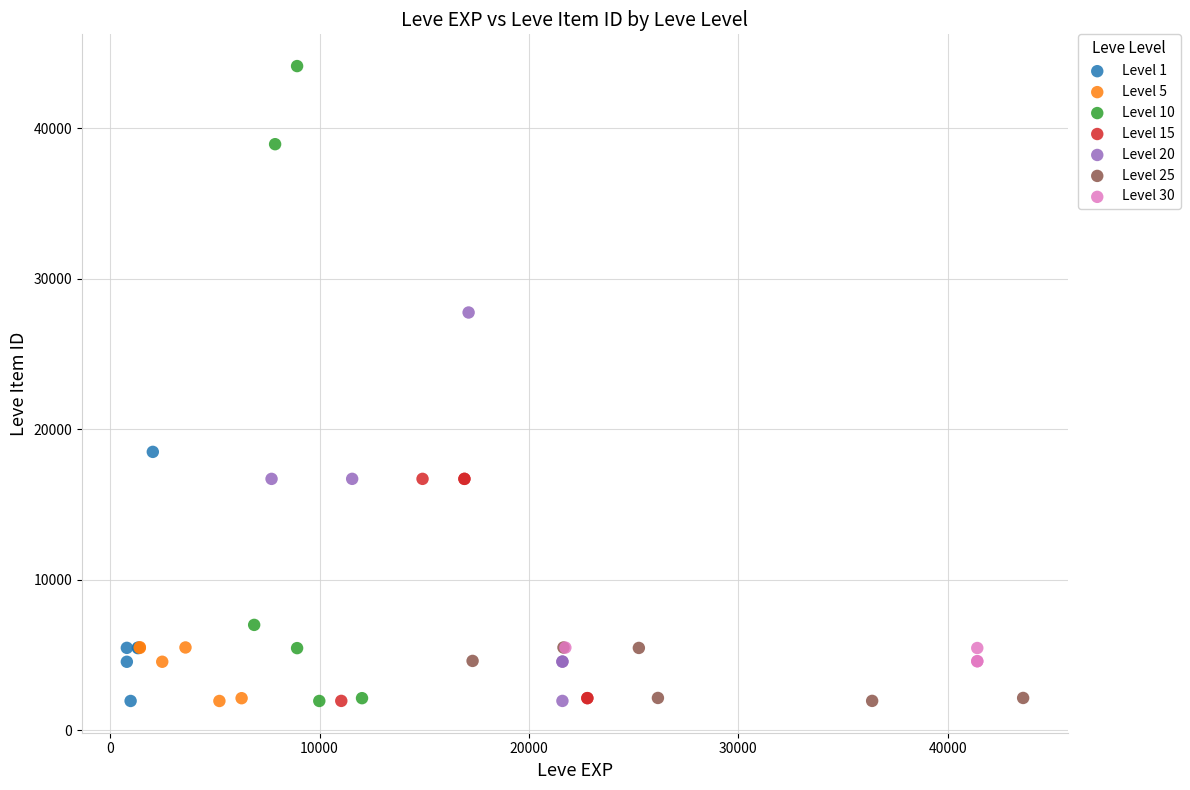

Which series reaches the maximum Y coordinate?

Level 10